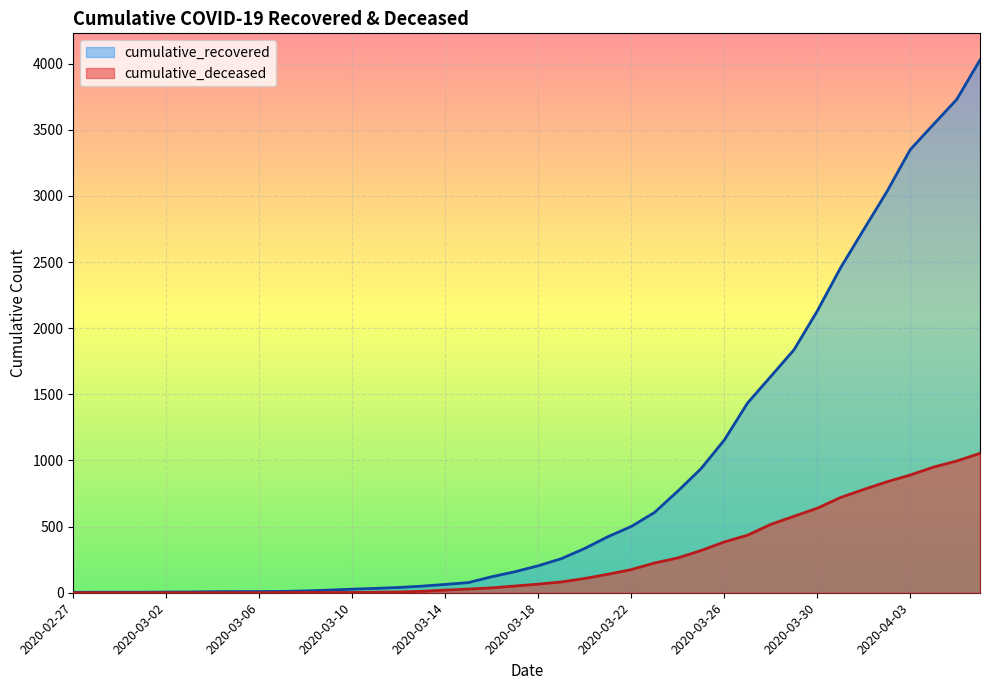

True or false: cumulative_recovered has a value of 77 at 2020-03-16.

False